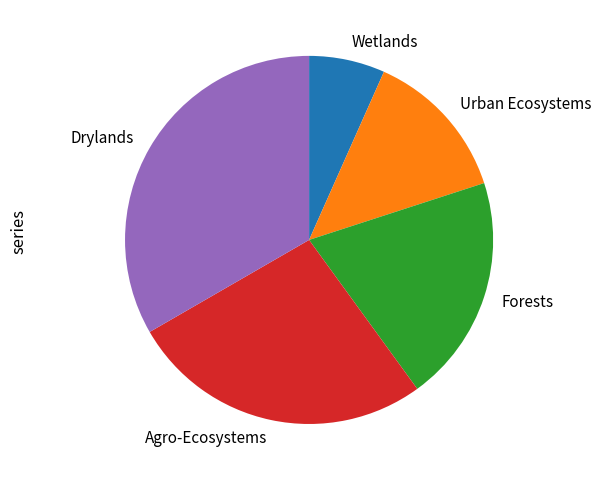

Which category has the biggest portion of the pie?

Drylands